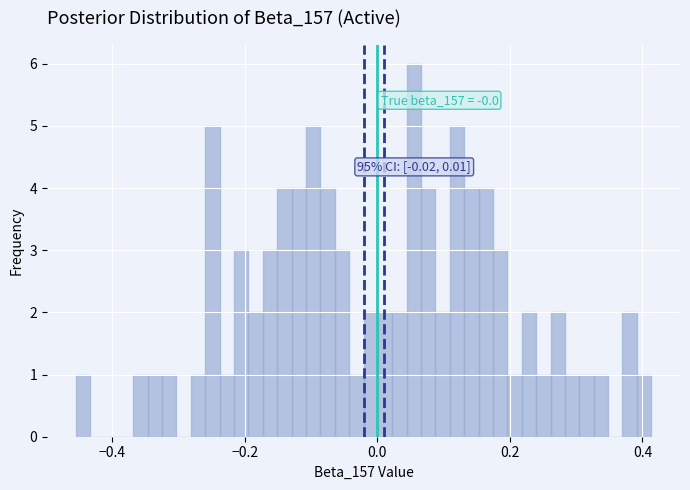

Read against the x-axis, roughly where is the centre of the tallest bar?

0.06